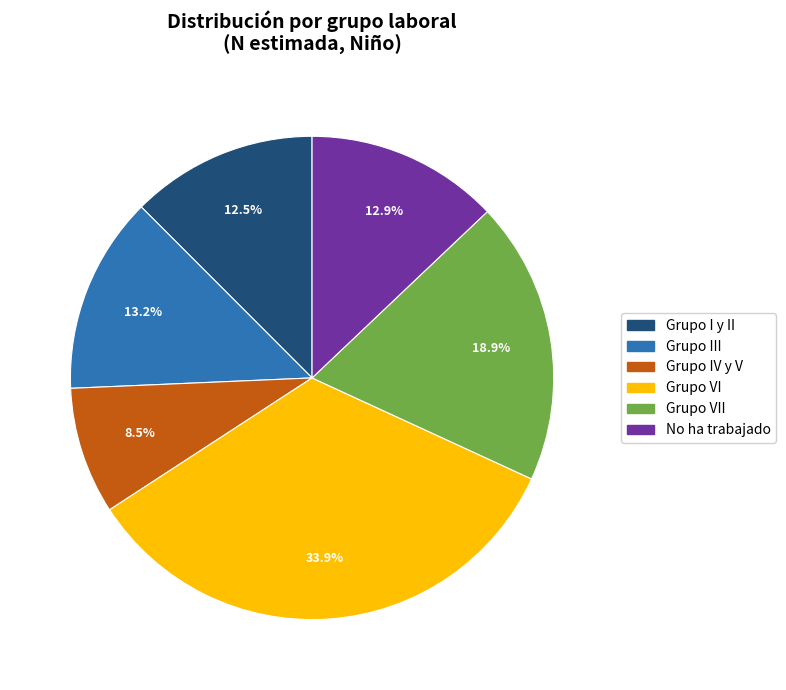

Is there a majority slice in this chart?

No